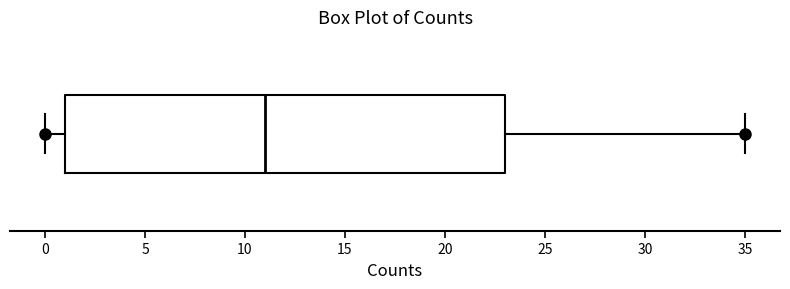

Transcribe this box plot: give where the median line is, the range the box spans, and where the two whiskers end, as read against the x-axis. The values are not printed on the chart, so give them approximately, as read against the axis.

median 11, box 1 to 23, whiskers 0 to 35